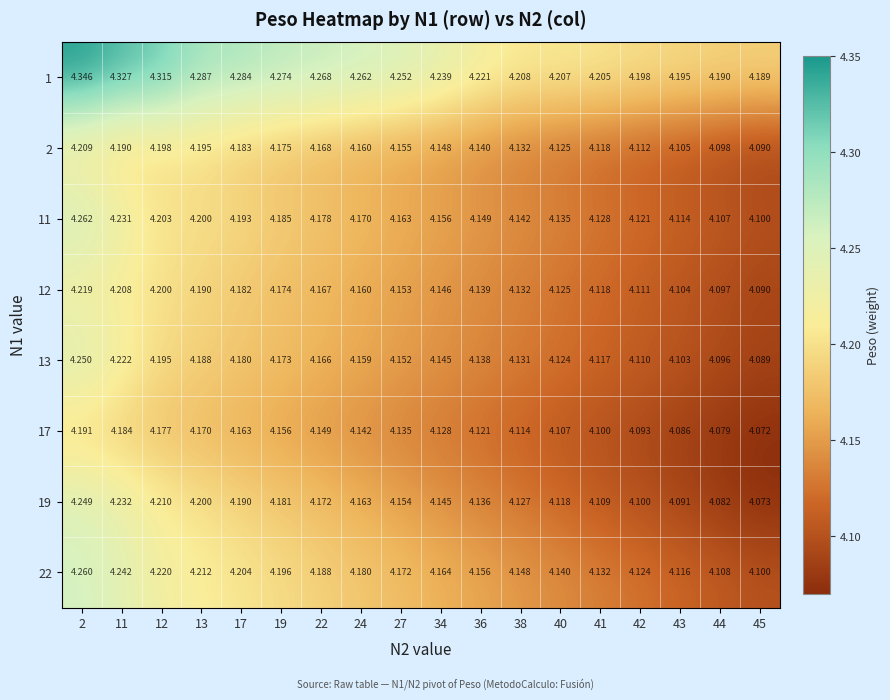

At how many categories does at least one series exceed 4?

18